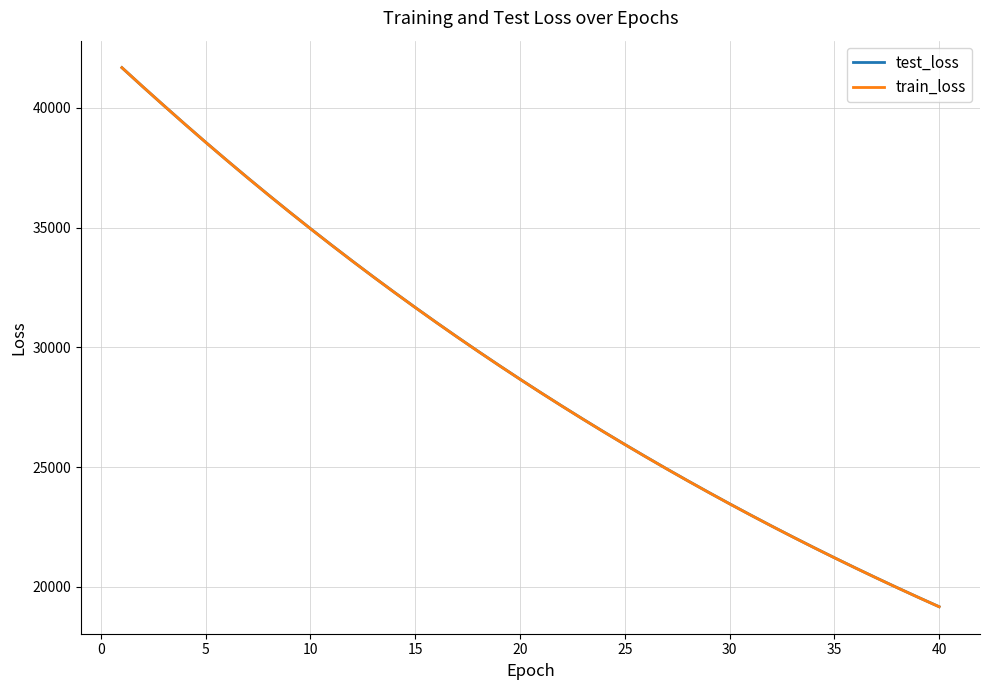

Which series has the largest range (max minus min)?

train_loss